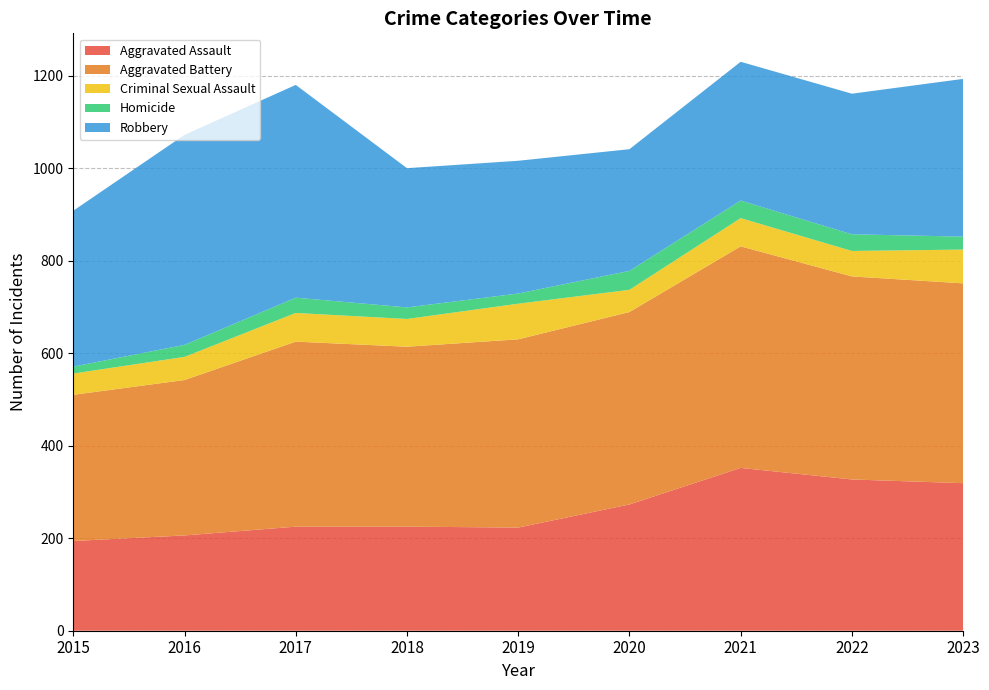

Reading left to right, transcribe all the data shown in this chart.

Aggravated Assault: 2015=194	2016=206	2017=225	2018=225	2019=223	2020=273	2021=352	2022=327	2023=319
Aggravated Battery: 2015=316	2016=336	2017=400	2018=389	2019=407	2020=416	2021=479	2022=439	2023=432
Criminal Sexual Assault: 2015=46	2016=50	2017=62	2018=60	2019=77	2020=48	2021=61	2022=55	2023=73
Homicide: 2015=15	2016=26	2017=33	2018=25	2019=22	2020=41	2021=38	2022=36	2023=28
Robbery: 2015=337	2016=454	2017=460	2018=301	2019=287	2020=263	2021=300	2022=304	2023=341